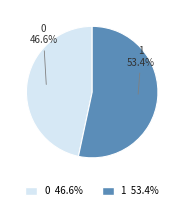

Which category has the biggest portion of the pie?

1